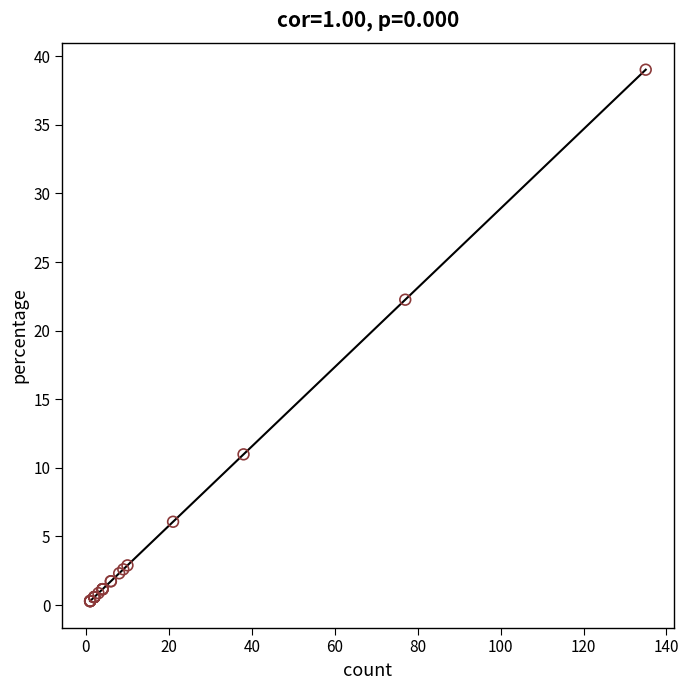

What Y value in the scatter plot is closest to 19?

22.3